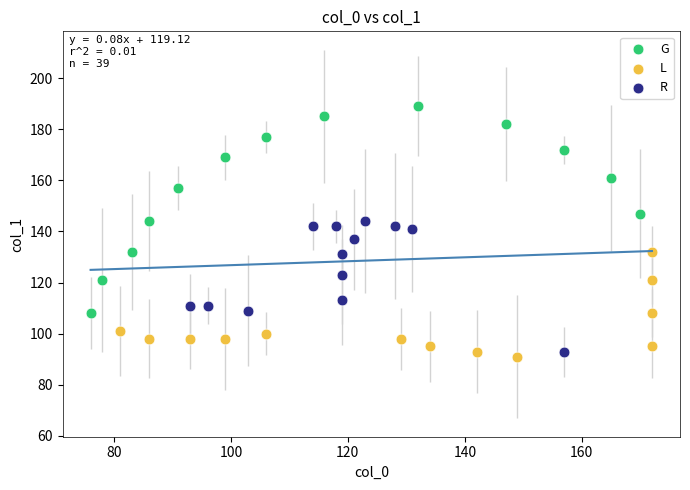

Which series has the widest spread of Y values?

G